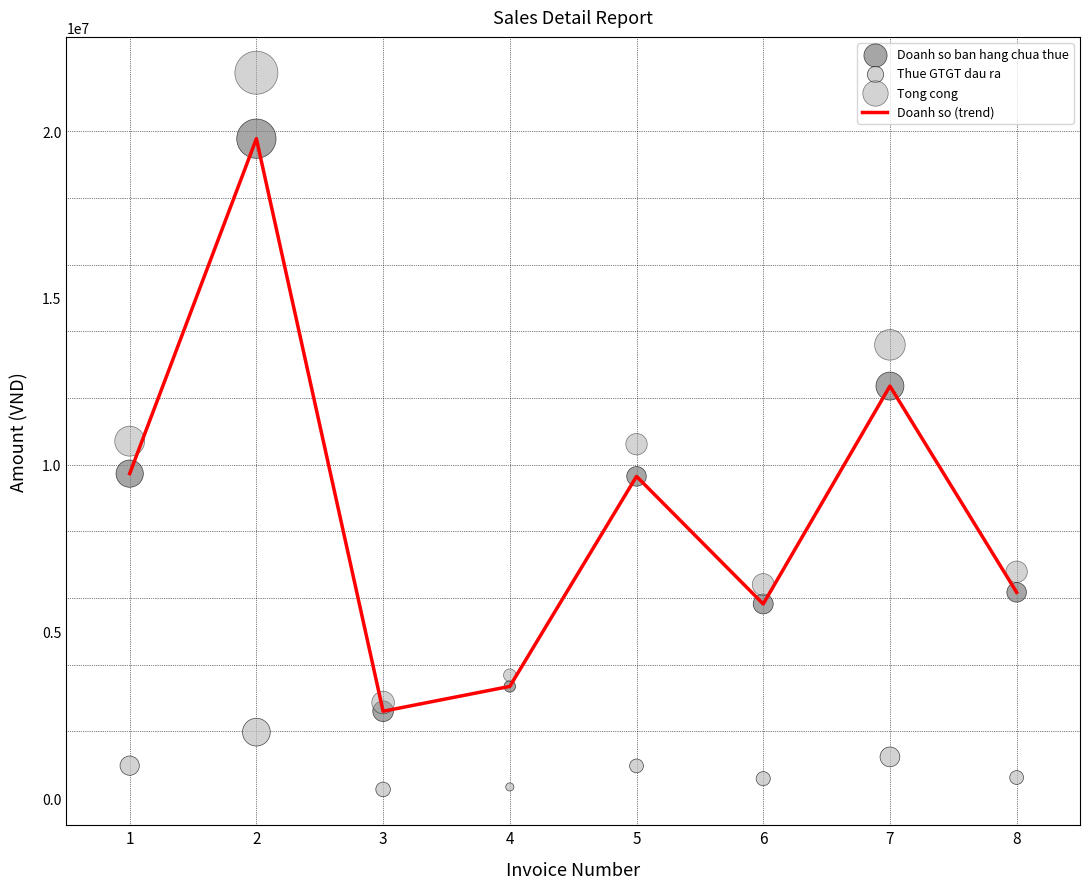

Is the value of Doanh so ban hang chua thue at 5 greater than the value of Tong cong at 5?

No